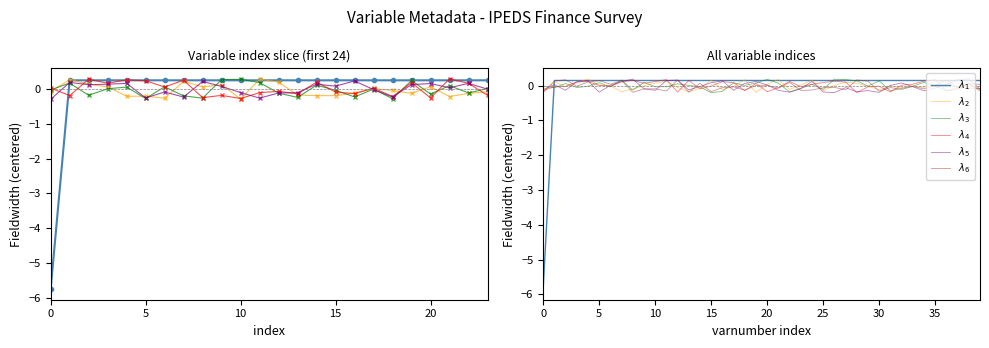

Which series changed the most between 14 and 17?

$\lambda_4$